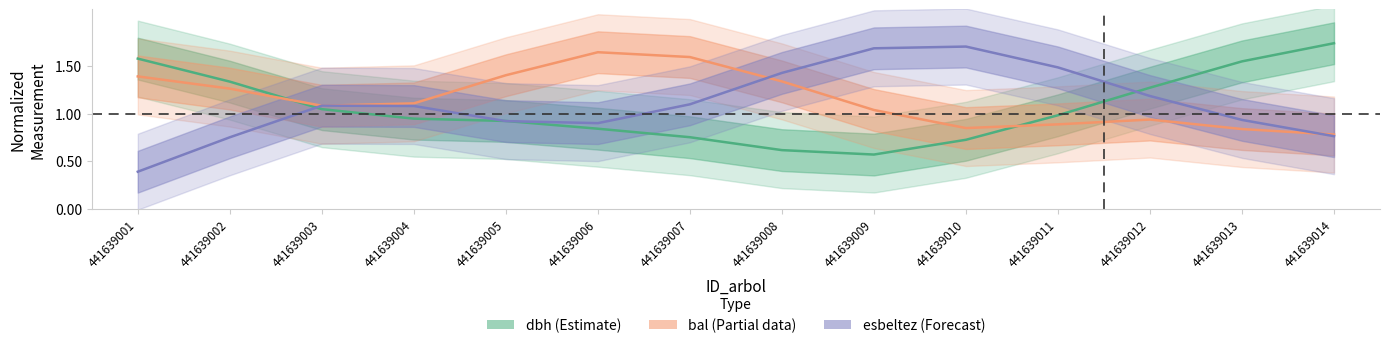

Where is the first local minimum for dbh (Estimate)?

441639009